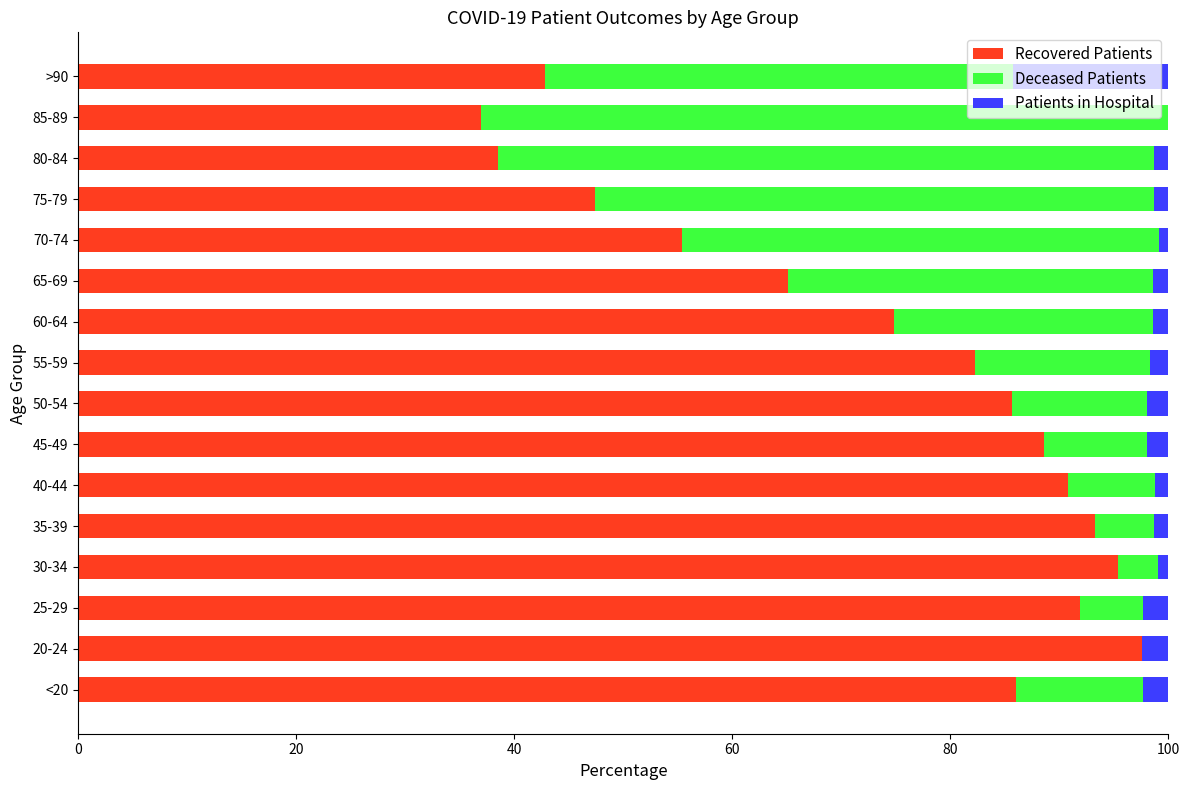

How many distinct data groups are displayed?

3